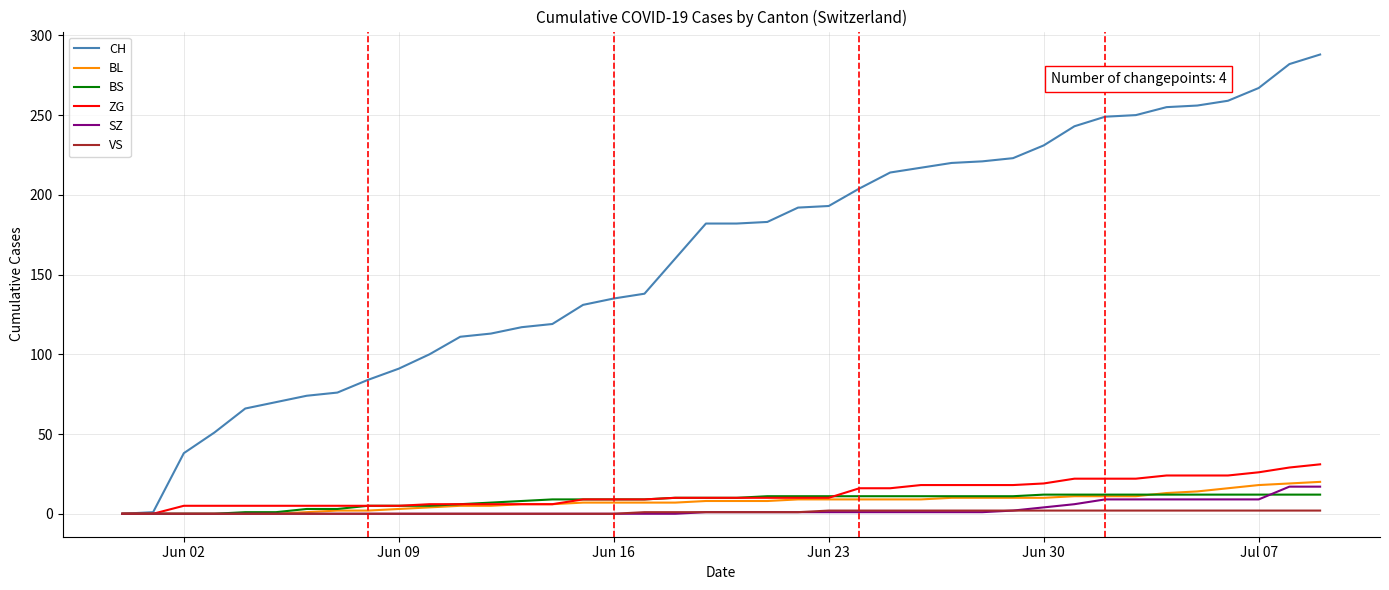

Which series has the widest spread of values?

CH